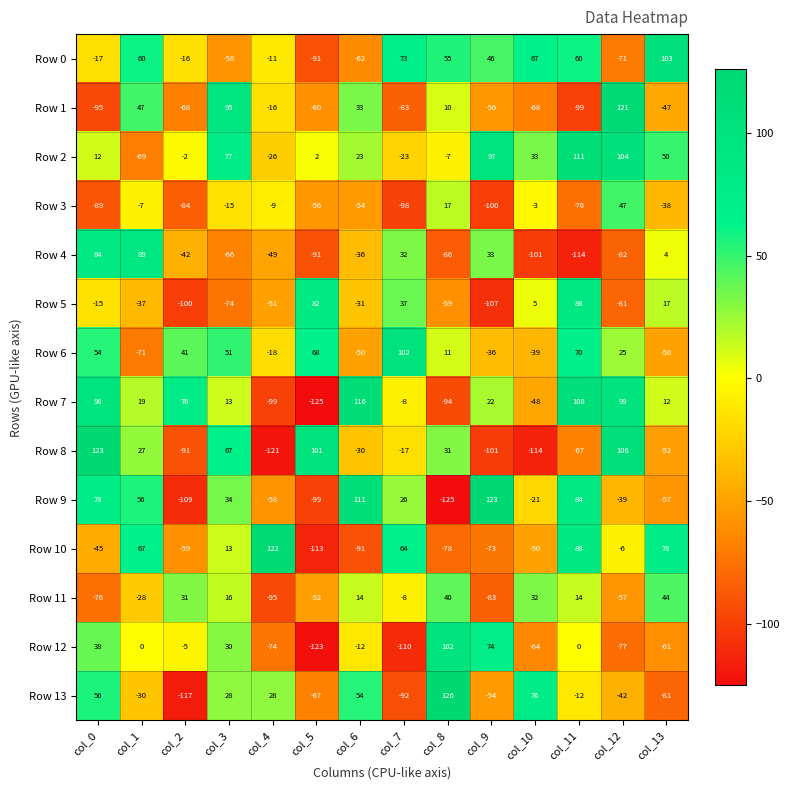

How many distinct data groups are displayed?

14